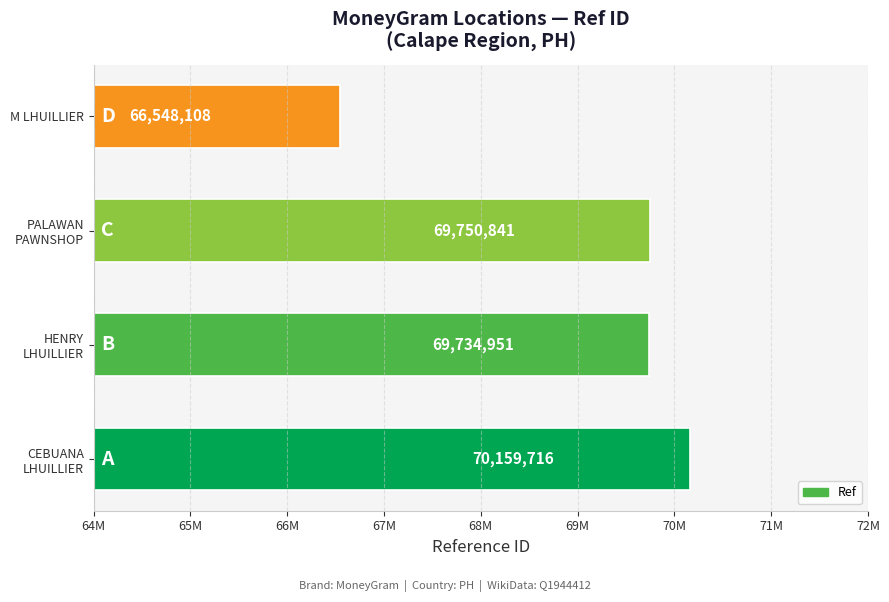

Rank the categories by value from lowest to highest.

M LHUILLIER, HENRY
LHUILLIER, PALAWAN
PAWNSHOP, CEBUANA
LHUILLIER